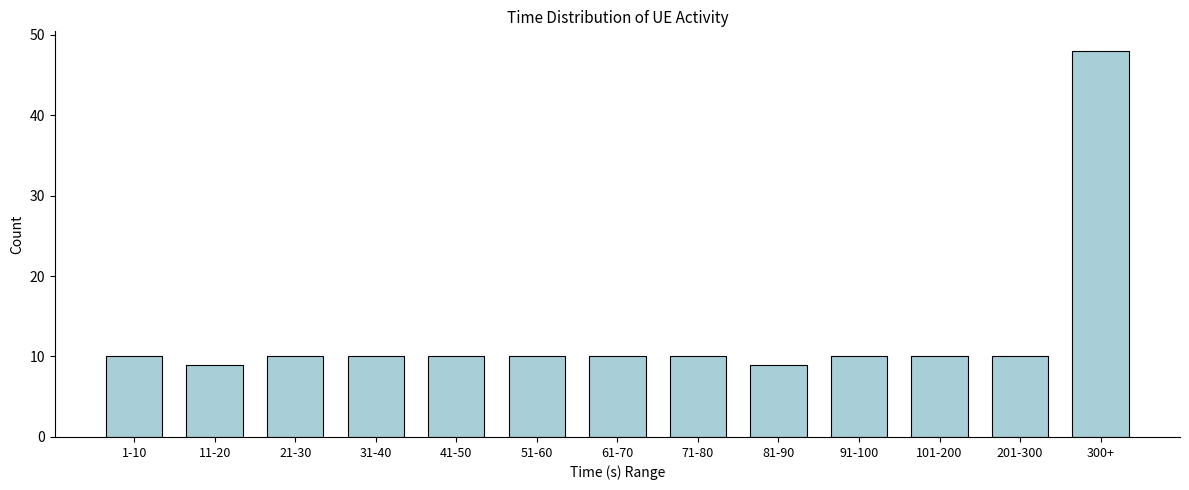

Reading left to right, transcribe all the data shown in this chart.

1-10=10	11-20=9	21-30=10	31-40=10	41-50=10	51-60=10	61-70=10	71-80=10	81-90=9	91-100=10	101-200=10	201-300=10	300+=48